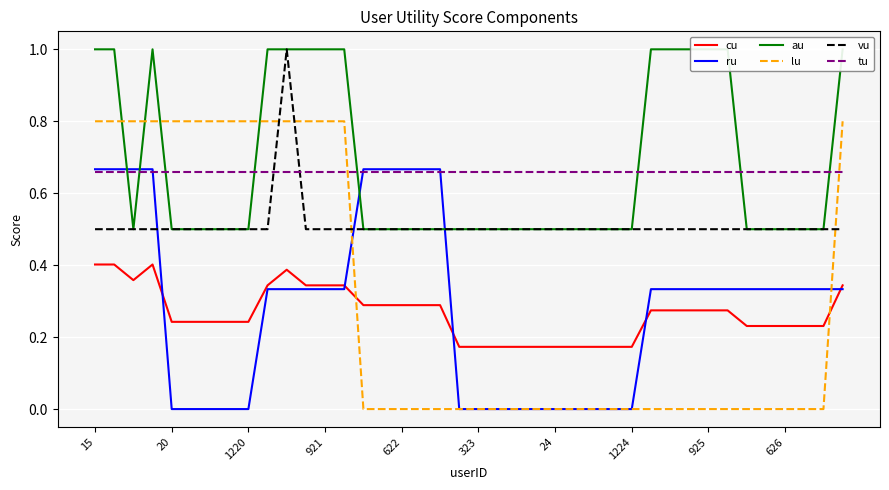

What is the label of the 19th point from the left?

18